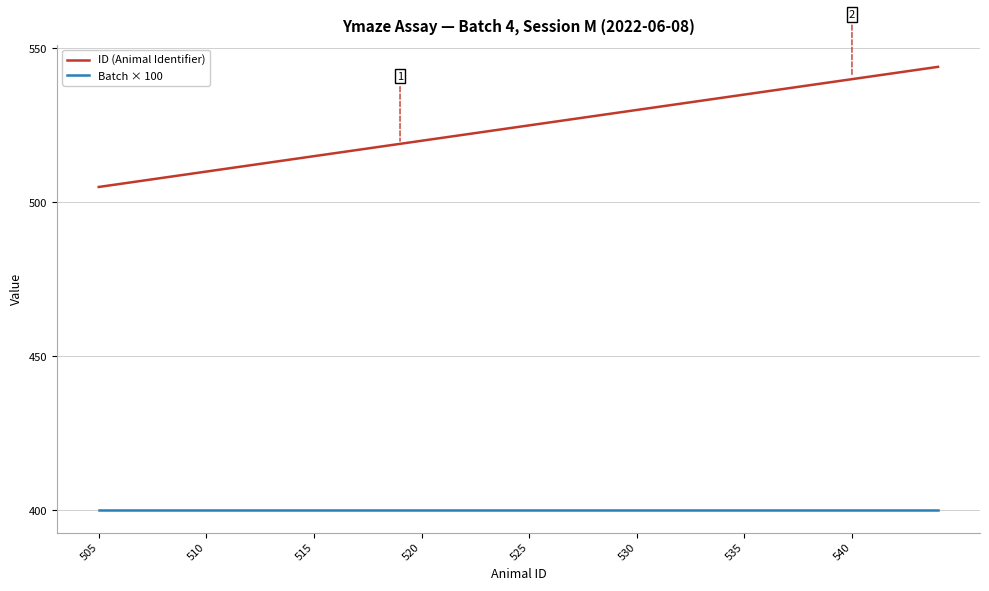

List the series in order of their peak value, lowest first.

Batch × 100, ID (Animal Identifier)